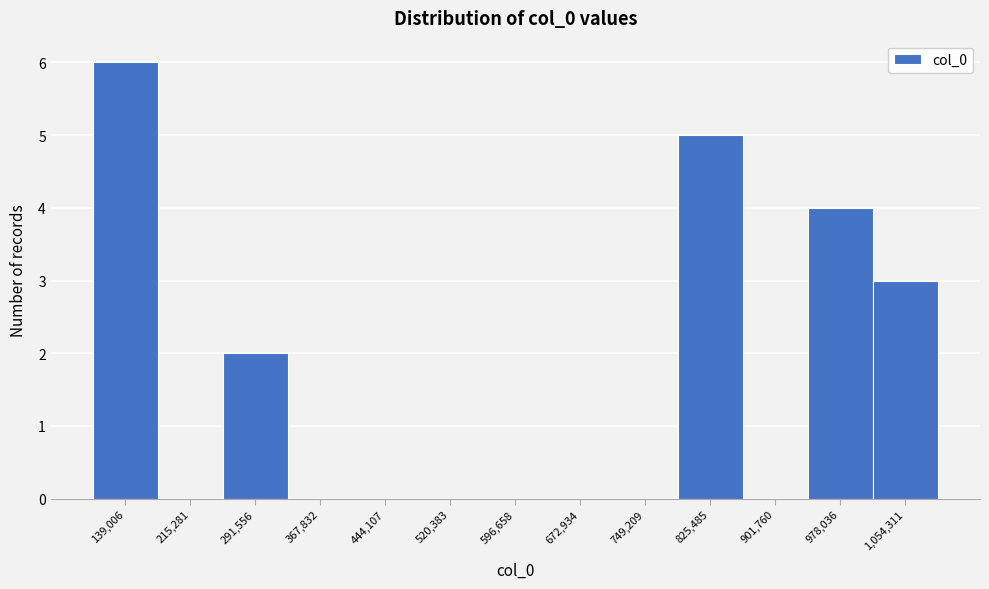

Reading left to right, transcribe all the data shown in this chart.

139,006=6	215,281=0	291,556=2	367,832=0	444,107=0	520,383=0	596,658=0	672,934=0	749,209=0	825,485=5	901,760=0	978,036=4	1,054,311=3